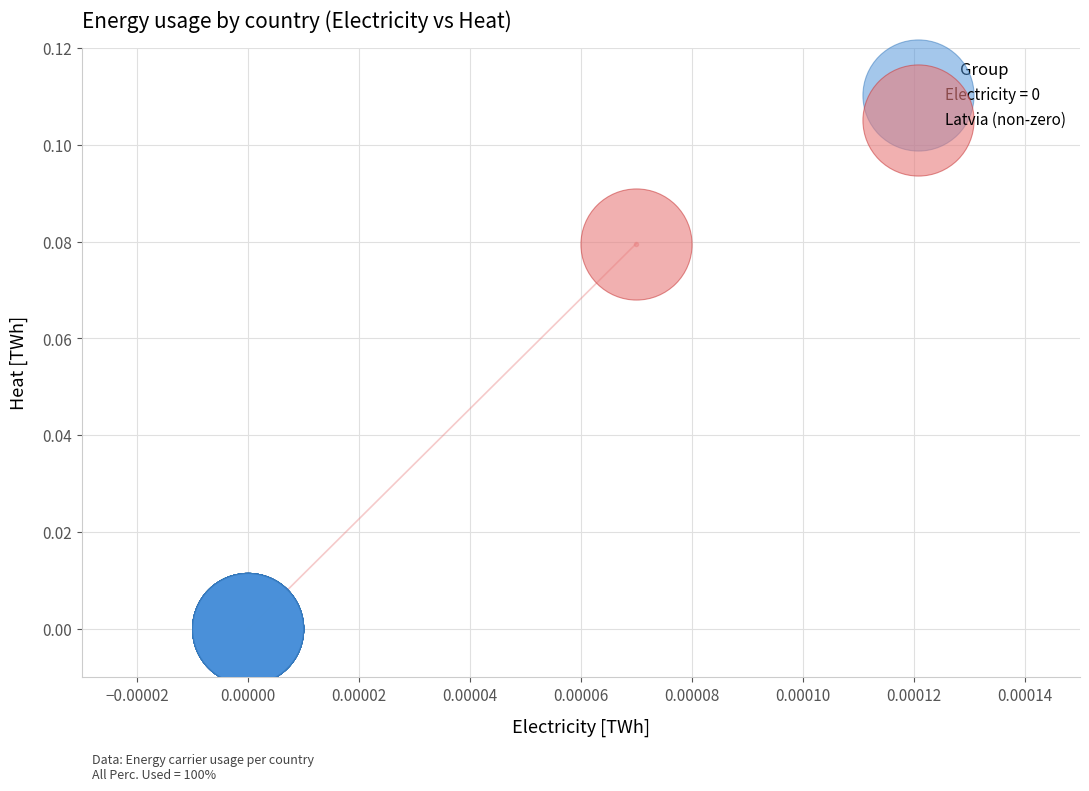

Which series reaches the minimum Y coordinate?

Electricity = 0